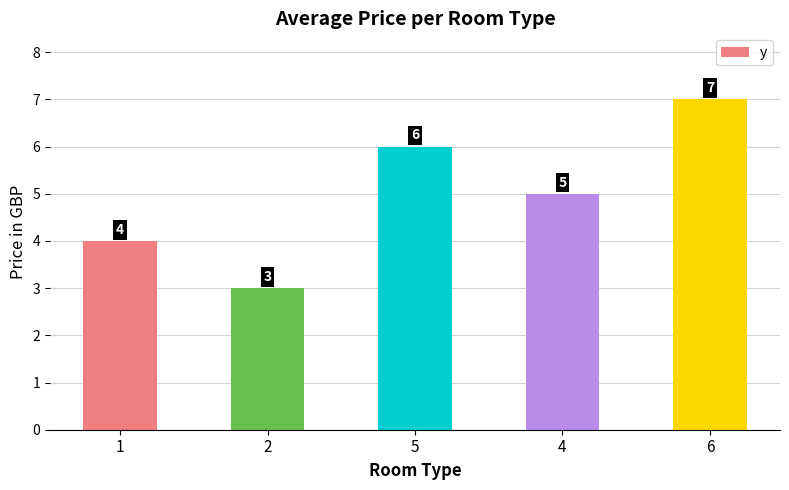

What is the sum of all values?

25